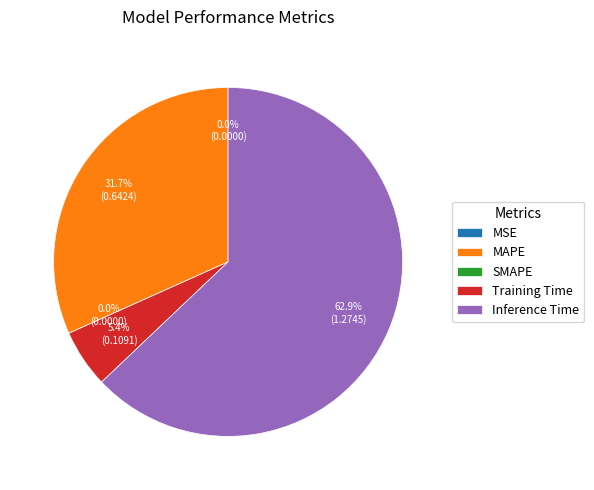

True or false: SMAPE accounts for 6% of the total.

False